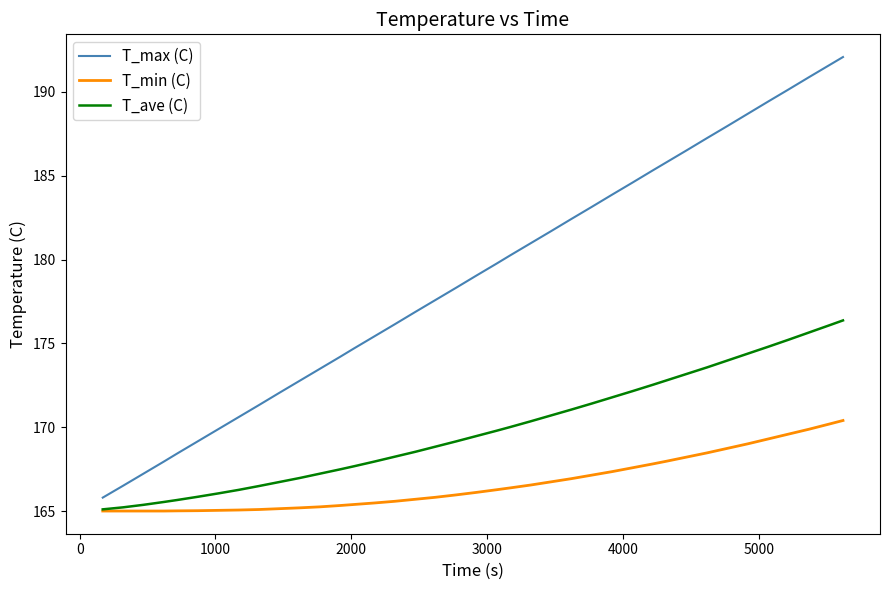

List the series in order of their overall mean, highest first.

T_max (C), T_ave (C), T_min (C)